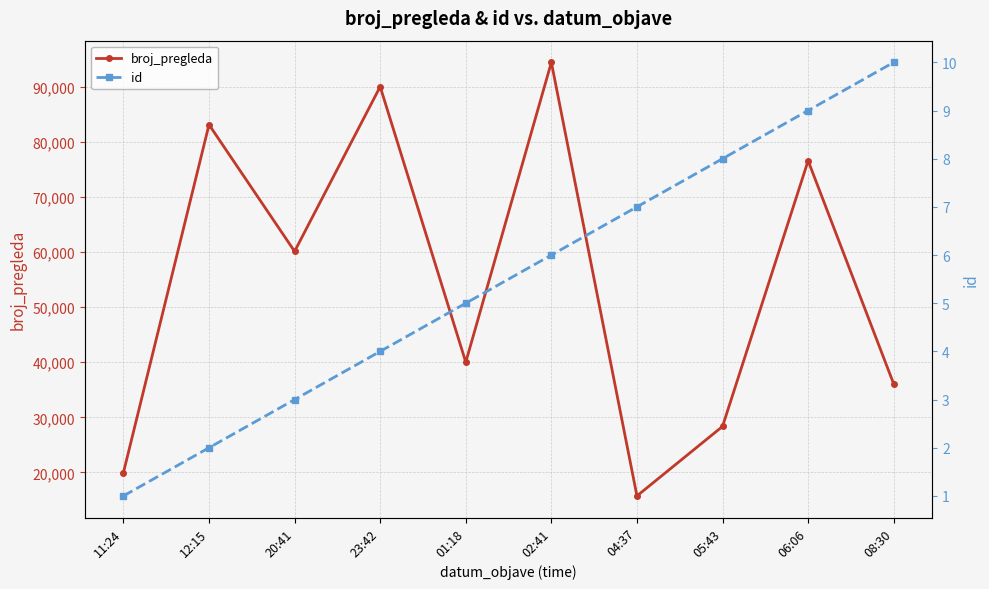

What is the label of the 7th point from the left?

04:37